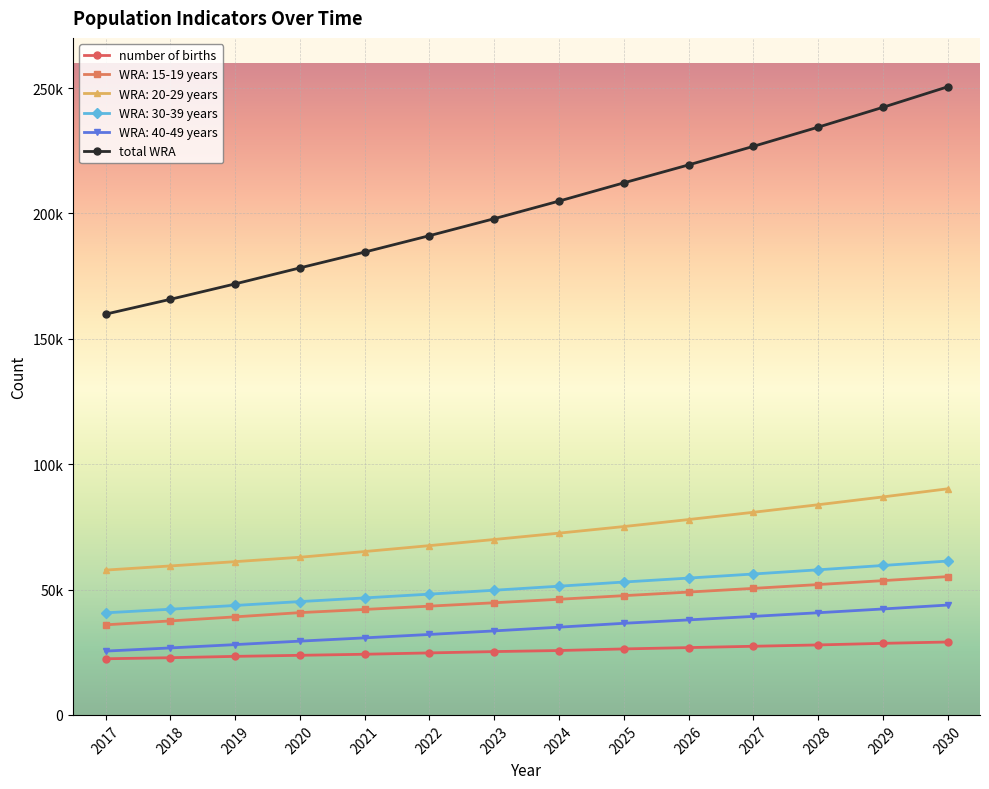

What is the average value of the number of births series?

25582.8